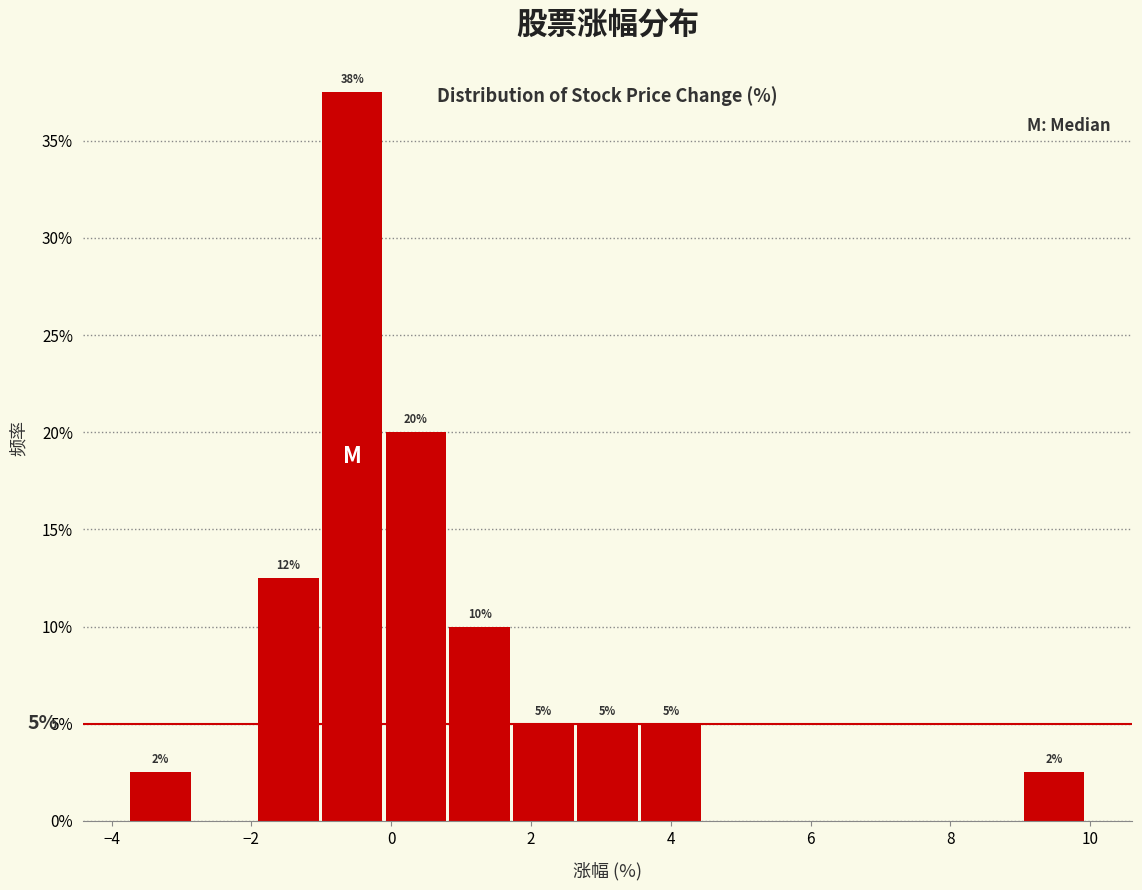

Which range on the x-axis has the tallest bar?

-1.0 to 0.0